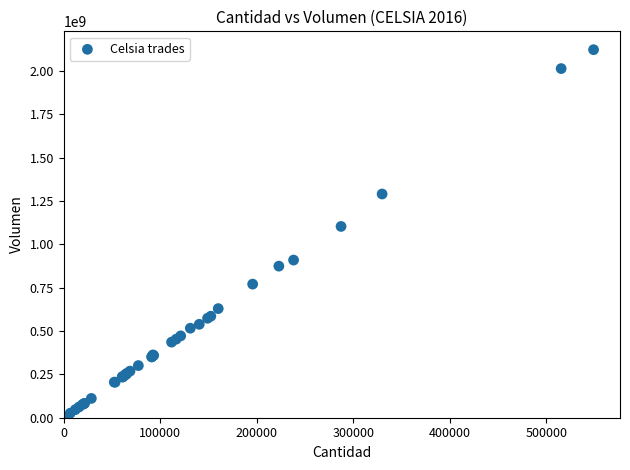

What Y value in the scatter plot is closest to 1063541432?

1103072980